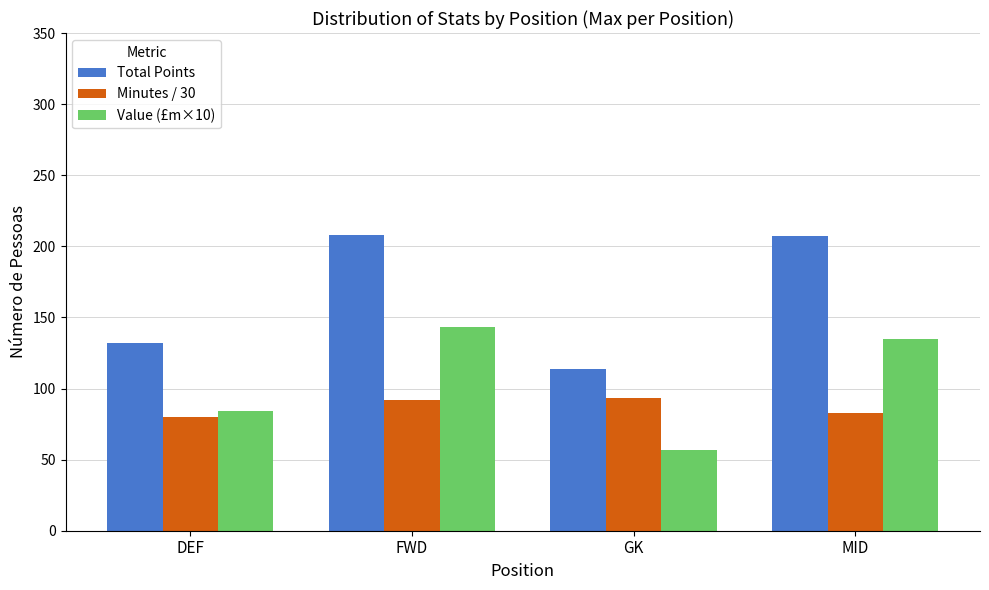

Is it true that Minutes / 30 equals 93.0 at GK?

True